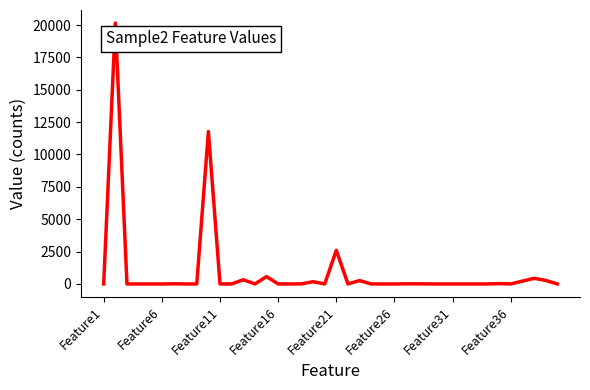

What is the greatest value displayed?

20155